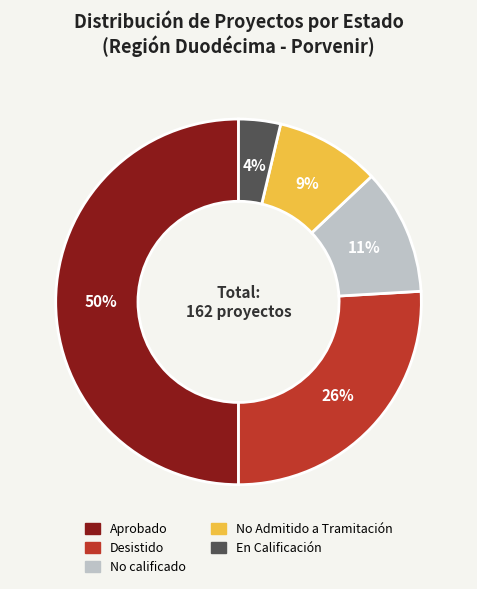

Rank the categories by value from lowest to highest.

En Calificación, No Admitido a Tramitación, No calificado, Desistido, Aprobado